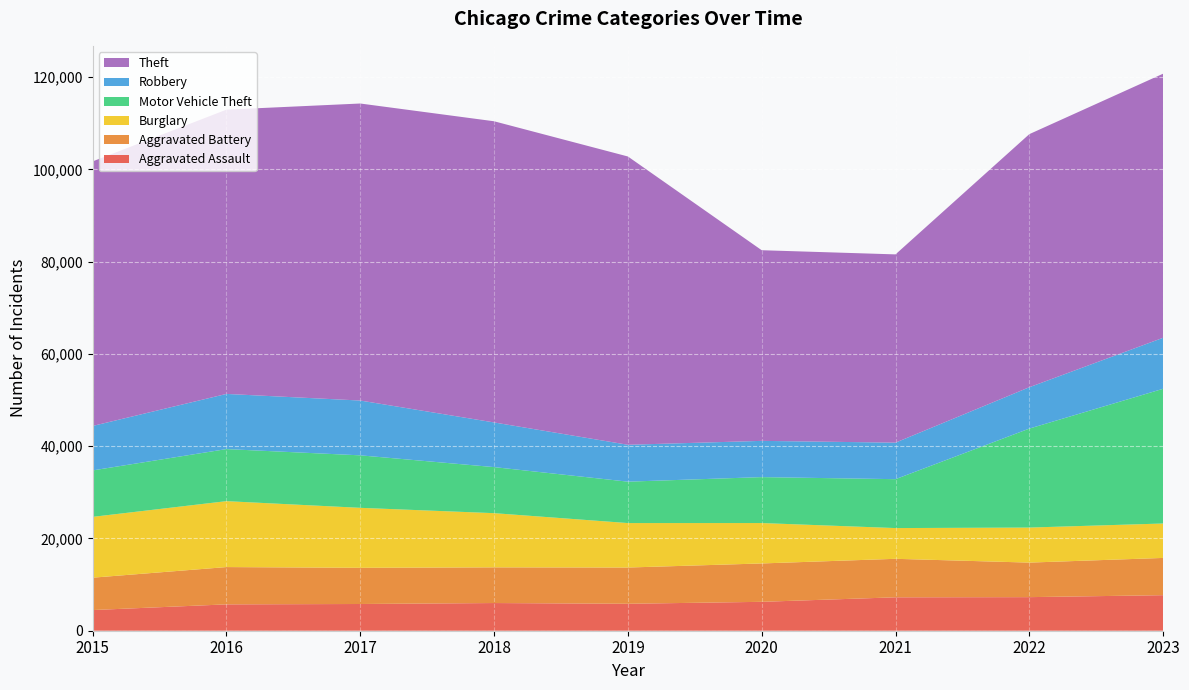

Reading right to left, what are all the values shown in this chart?

Aggravated Assault: 2023=7704	2022=7280	2021=7242	2020=6264	2019=5841	2018=6001	2017=5793	2016=5712	2015=4480
Aggravated Battery: 2023=8076	2022=7488	2021=8347	2020=8319	2019=7858	2018=7735	2017=7845	2016=8086	2015=7019
Burglary: 2023=7462	2022=7594	2021=6662	2020=8758	2019=9638	2018=11747	2017=13001	2016=14289	2015=13184
Motor Vehicle Theft: 2023=29205	2022=21457	2021=10602	2020=9959	2019=8977	2018=9985	2017=11380	2016=11286	2015=10068
Robbery: 2023=11059	2022=8963	2021=7918	2020=7855	2019=7995	2018=9681	2017=11880	2016=11960	2015=9638
Theft: 2023=57245	2022=54863	2021=40809	2020=41328	2019=62494	2018=65288	2017=64386	2016=61623	2015=57350